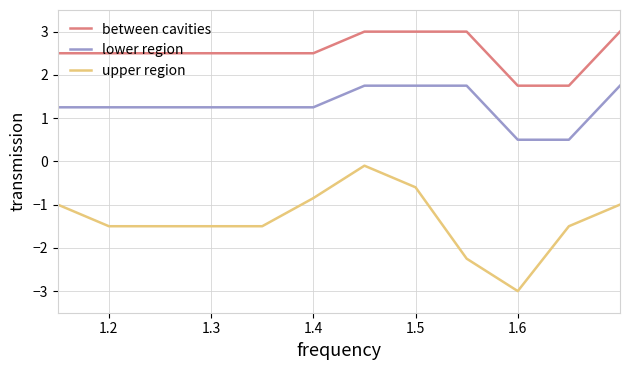

True or false: between cavities and upper region intersect in this chart.

False